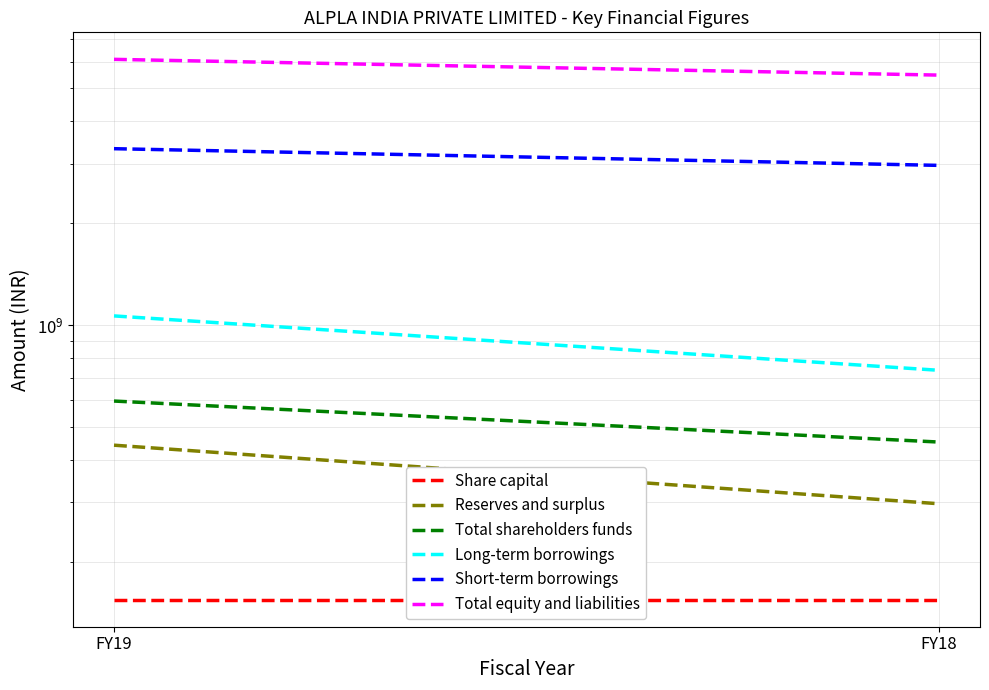

Which series has the largest range (max minus min)?

Total equity and liabilities